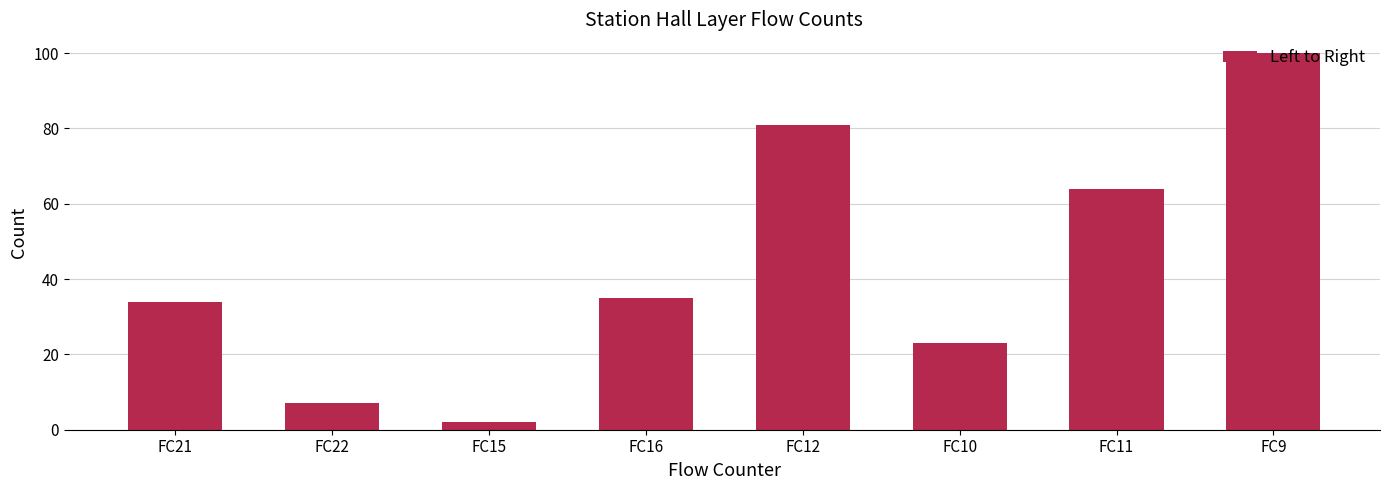

What is the difference between the maximum and minimum values?

98